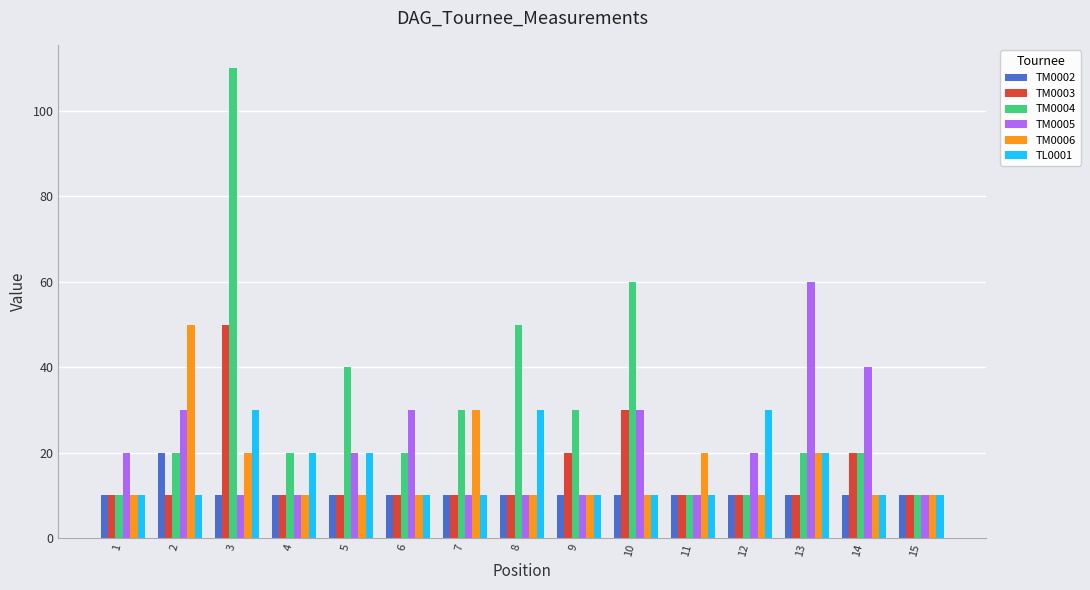

Count the number of categories in the chart.

15